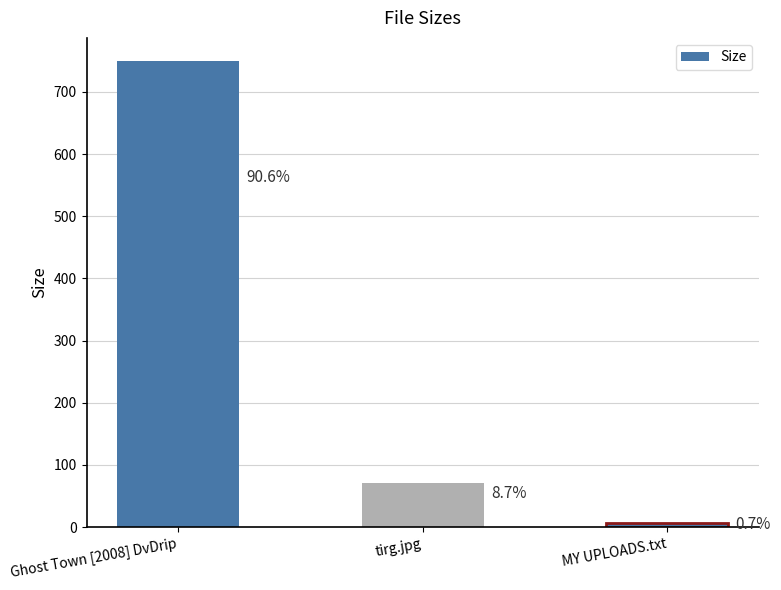

Reading right to left, extract all data points from this chart.

6.0	71.6	749.6